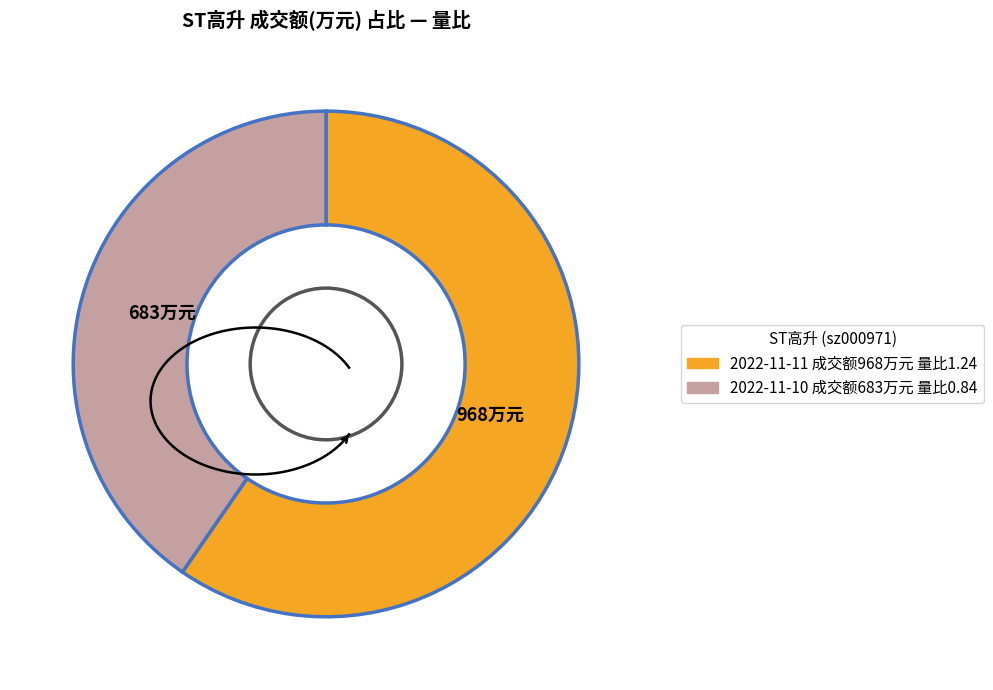

Which has a higher value, 968 or 683?

968